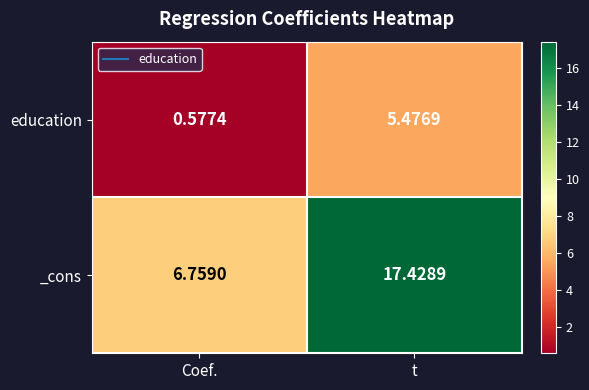

At which label does _cons first exceed 17?

t